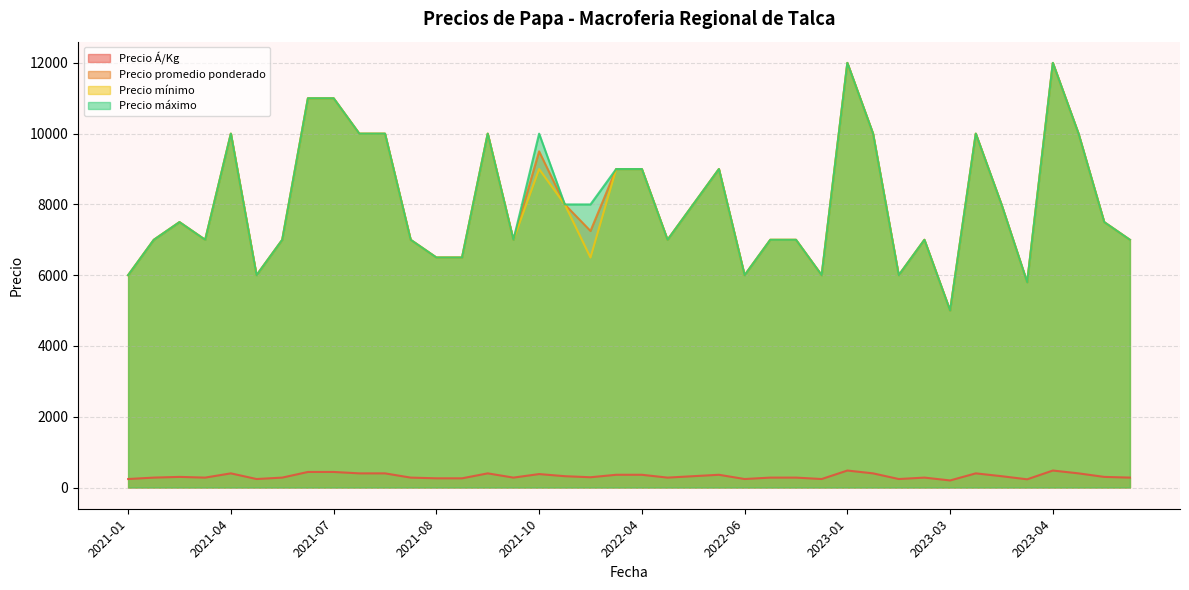

Which series has the widest spread of values?

Precio promedio ponderado